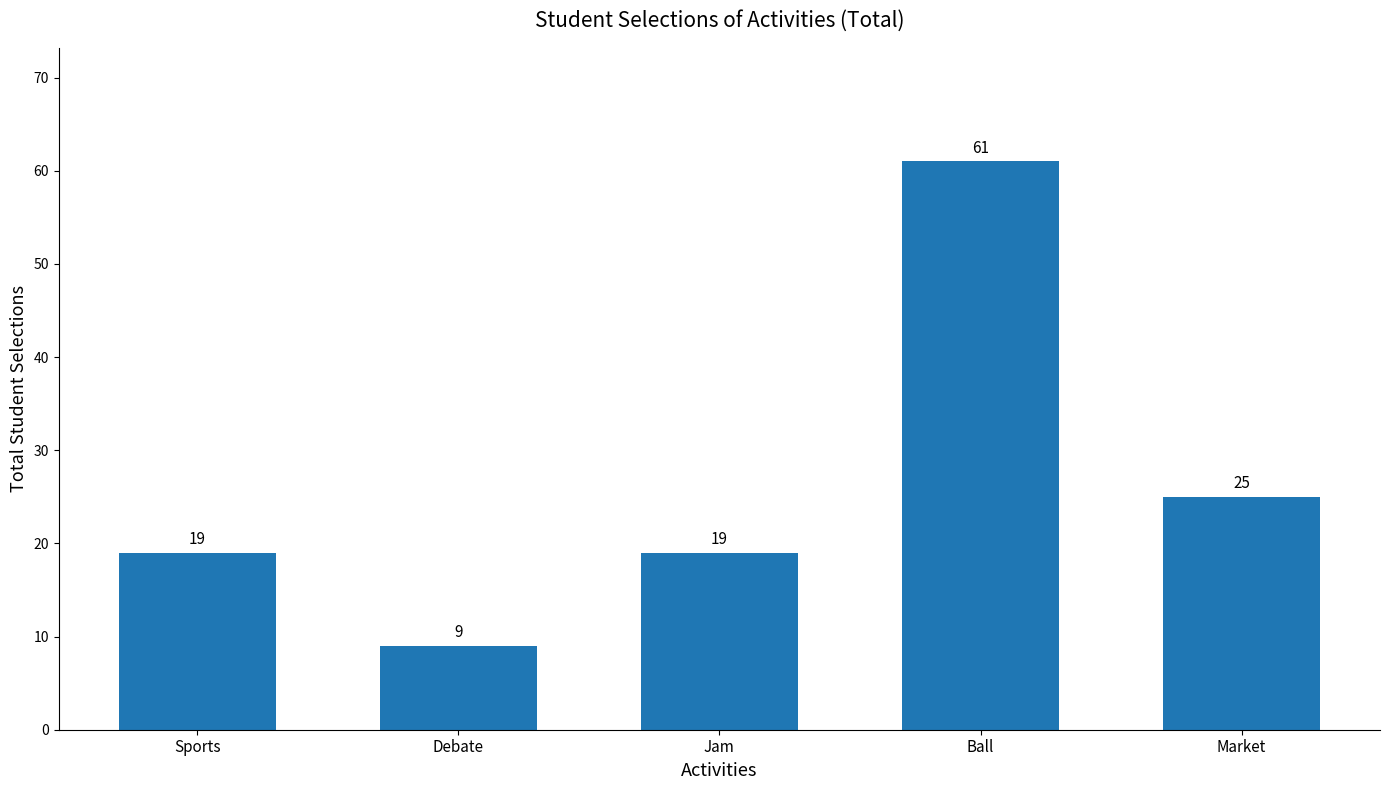

What is the ratio of the value at Debate to the value at Jam?

0.5